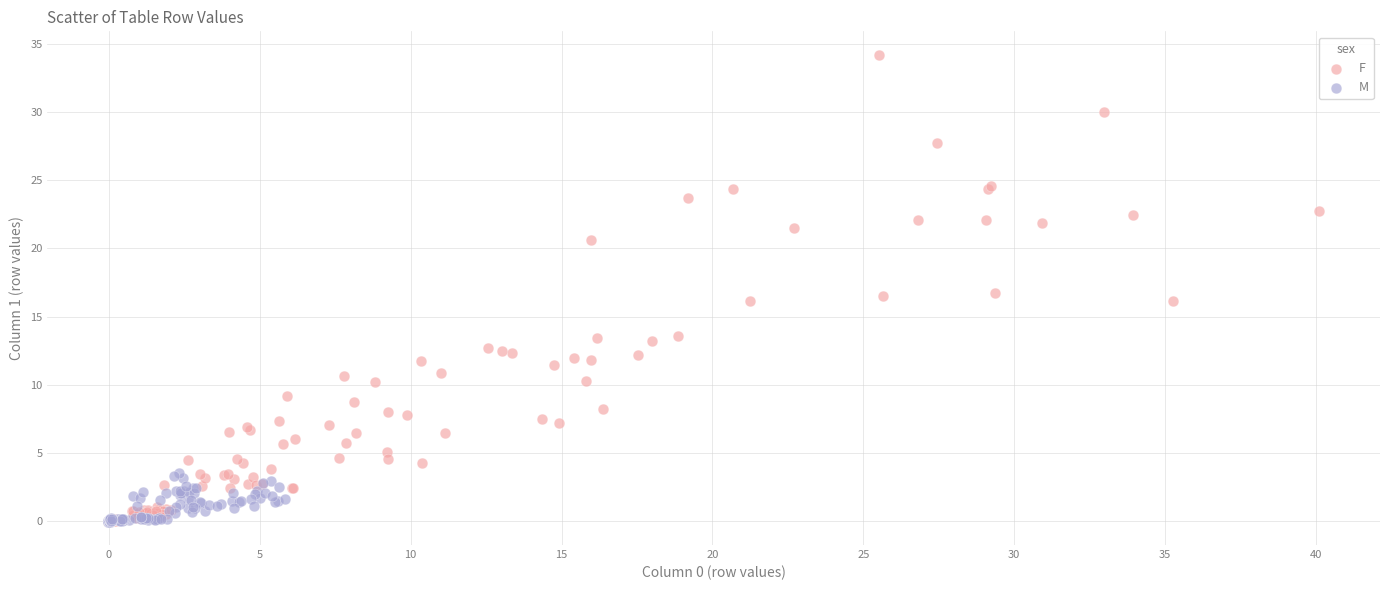

Which series contains the highest Y value?

F